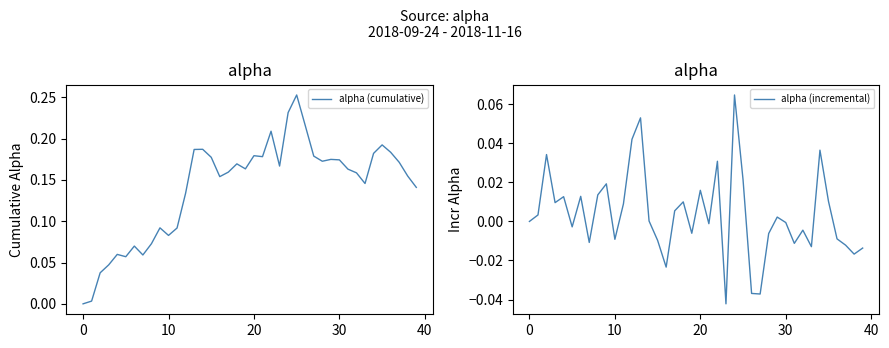

How many interior local valleys does the alpha (incremental) series have?

12